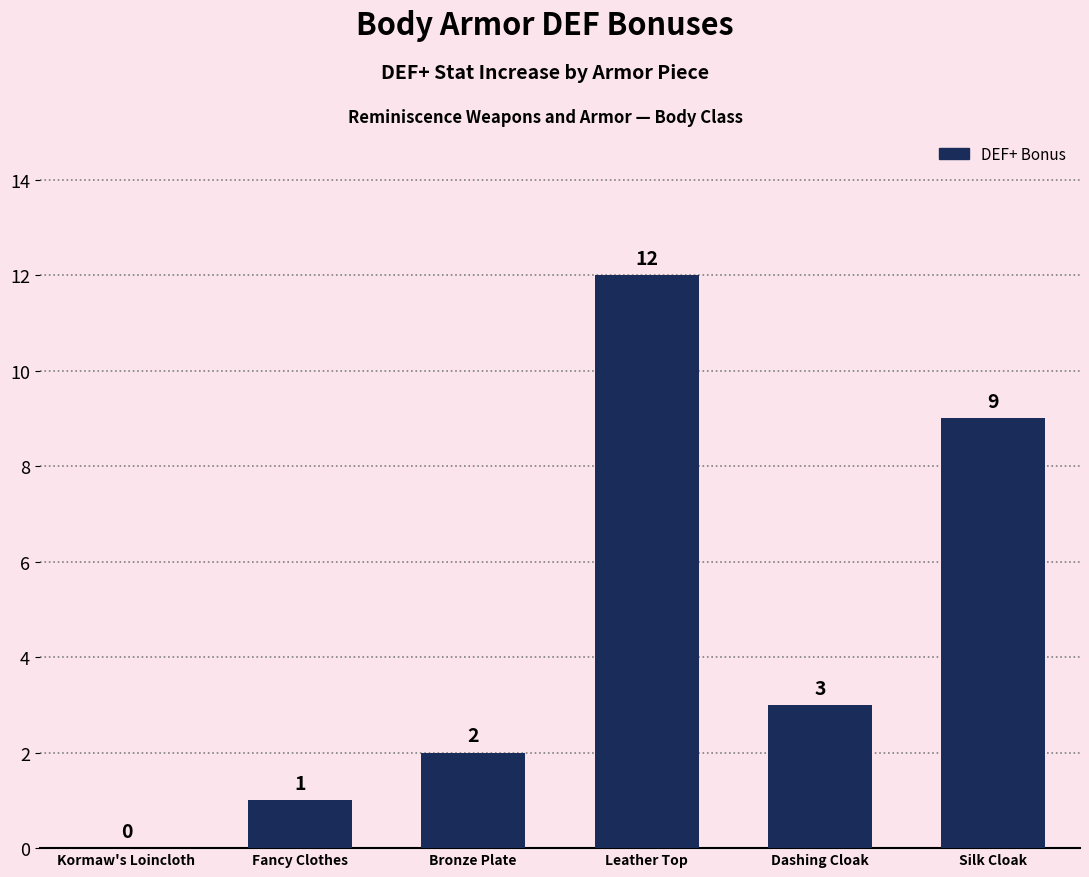

Does the chart contain stacked bars?

No